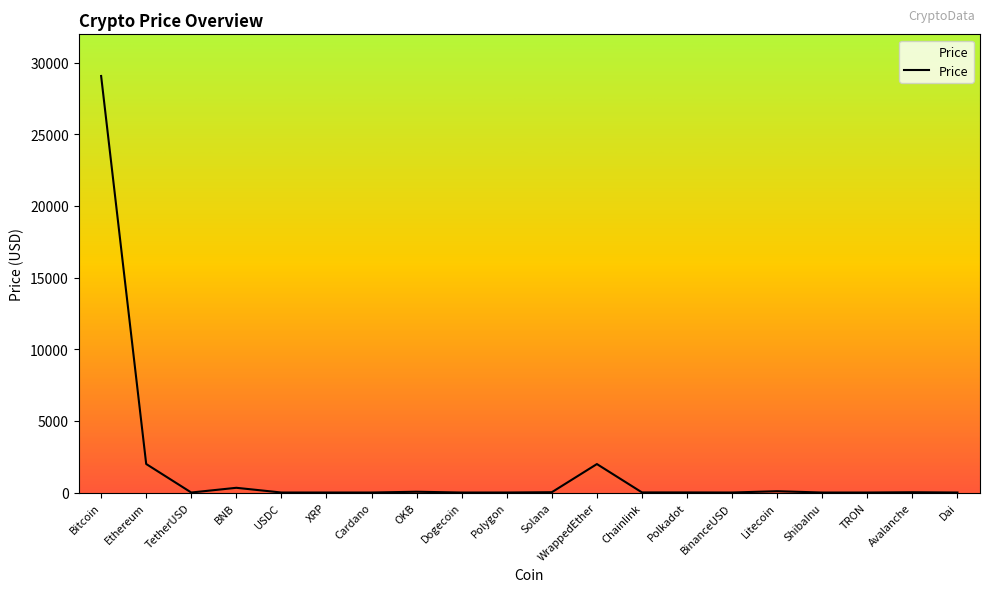

The value at Cardano is 0.4. True or false?

True